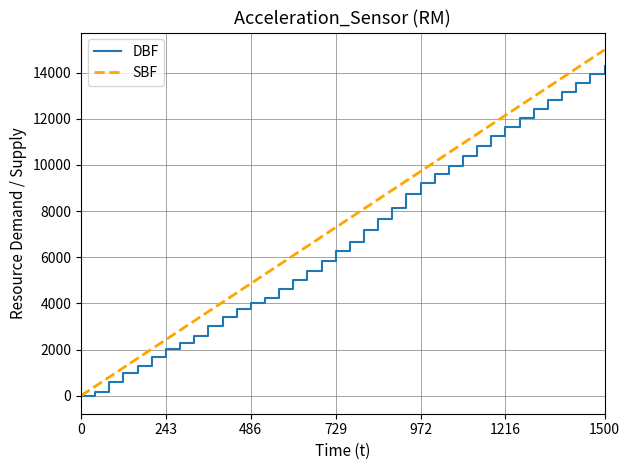

Which series has the largest range (max minus min)?

SBF